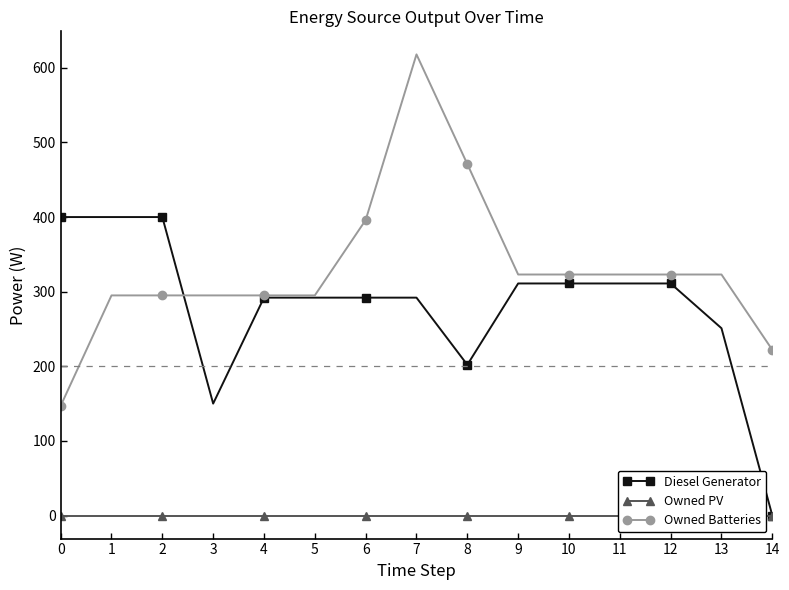

In Diesel Generator, how many points are lower than both neighbors (excluding endpoints)?

2